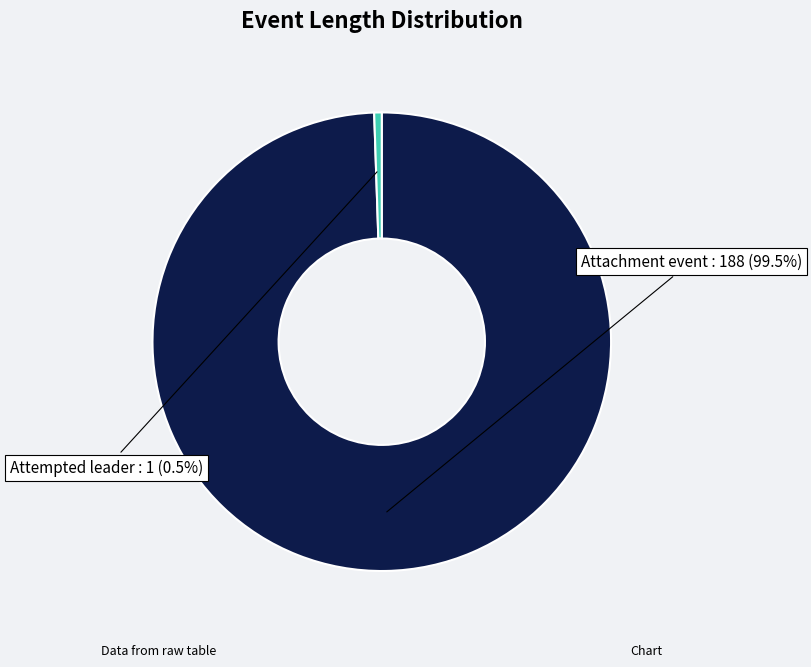

What percentage is NOT represented by Attempted leader?

99.5%